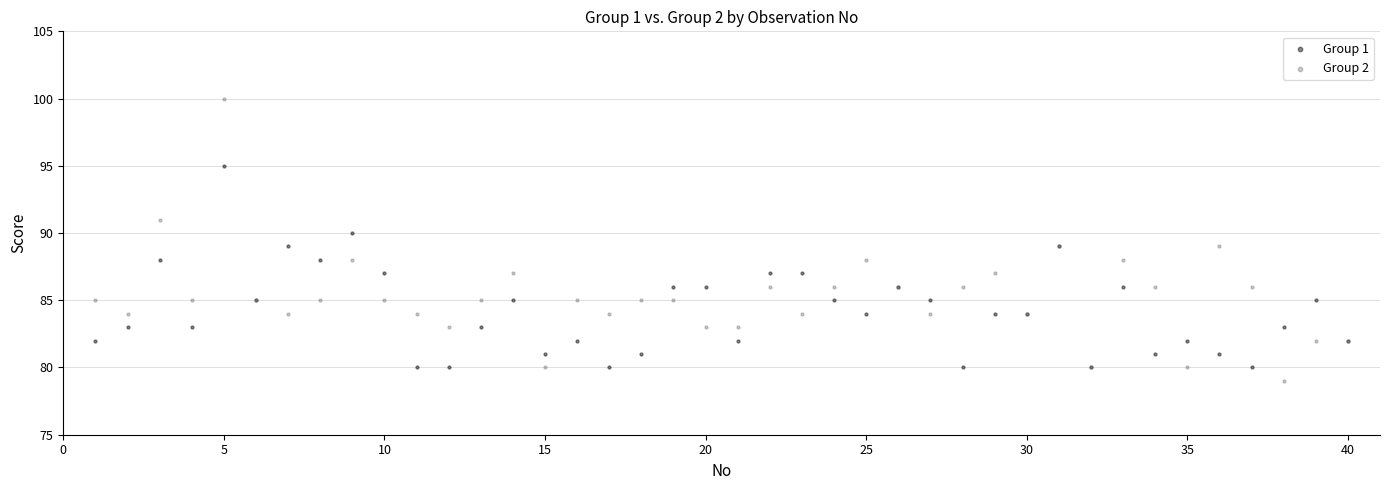

Which series reaches the maximum Y coordinate?

Group 2